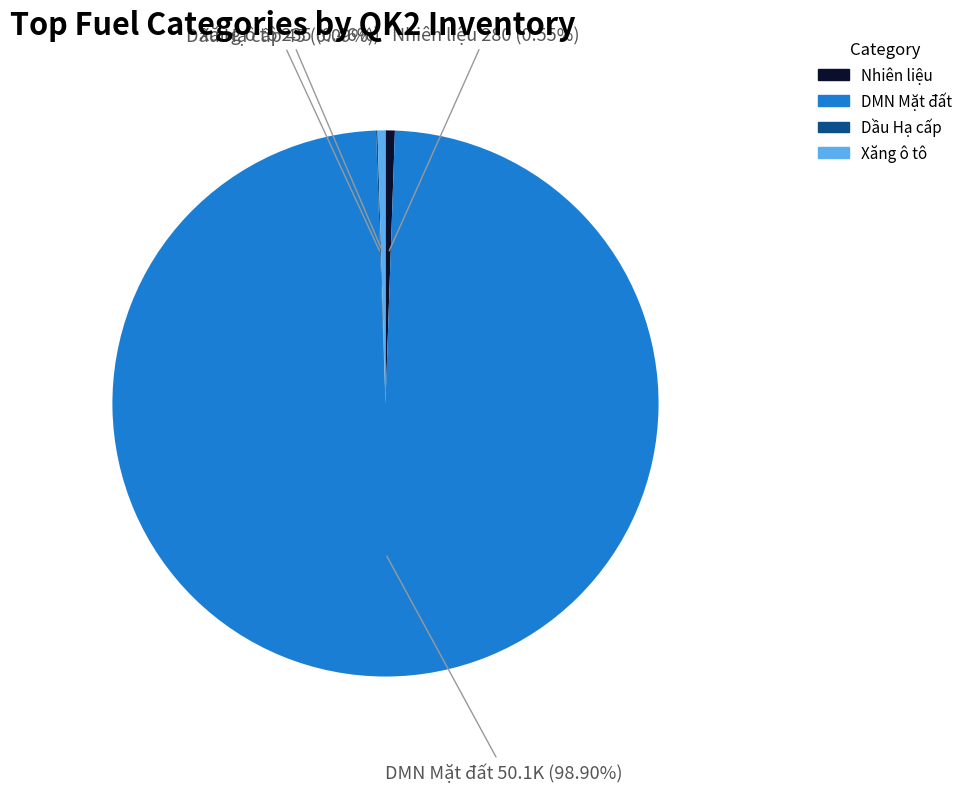

Is there any slice that represents more than half of the pie?

Yes